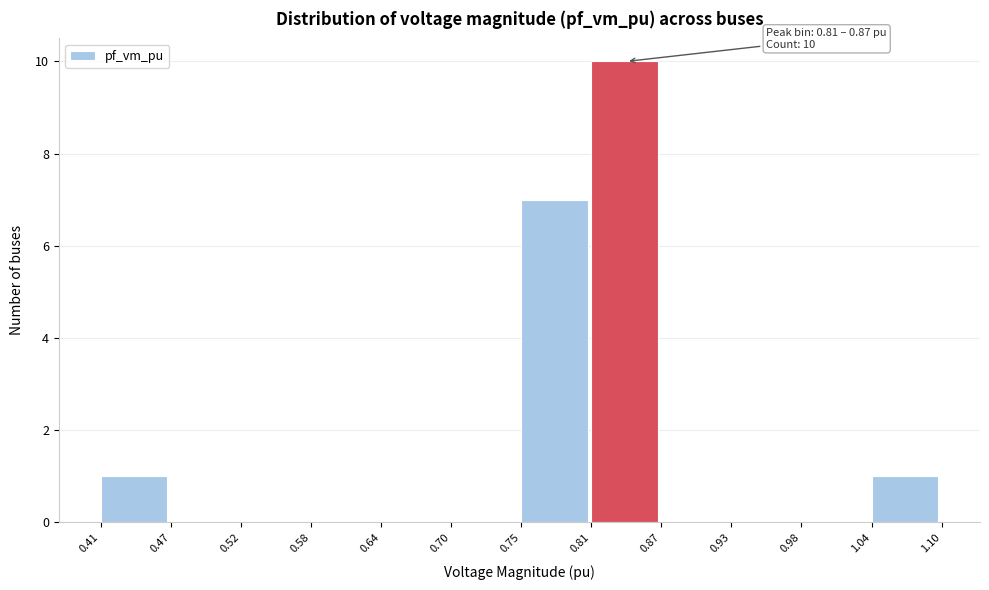

Which range on the x-axis has the tallest bar?

0.81 to 0.87